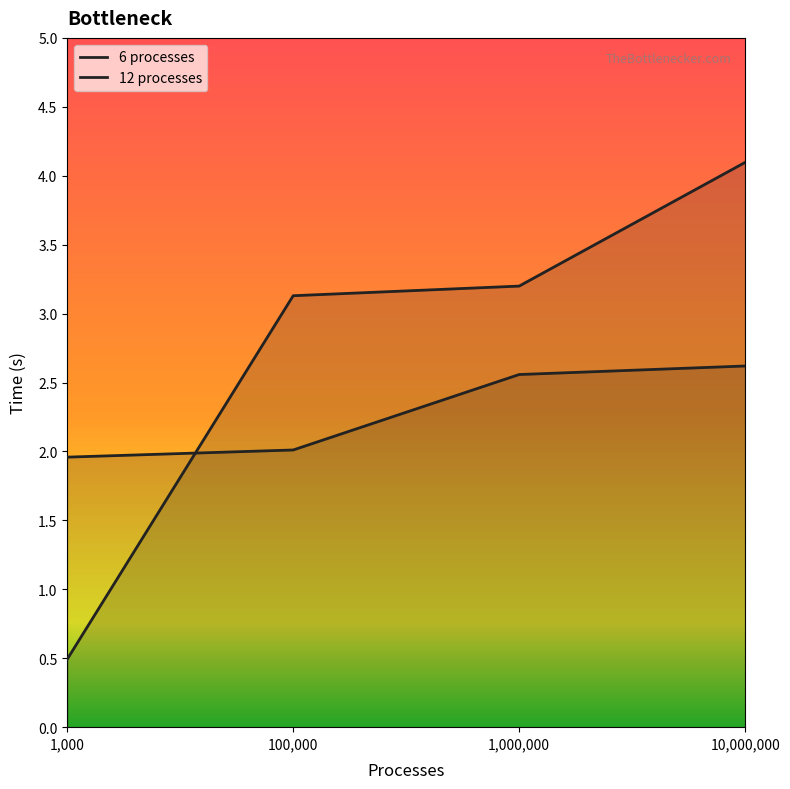

What is the minimum value shown in the chart?

0.5